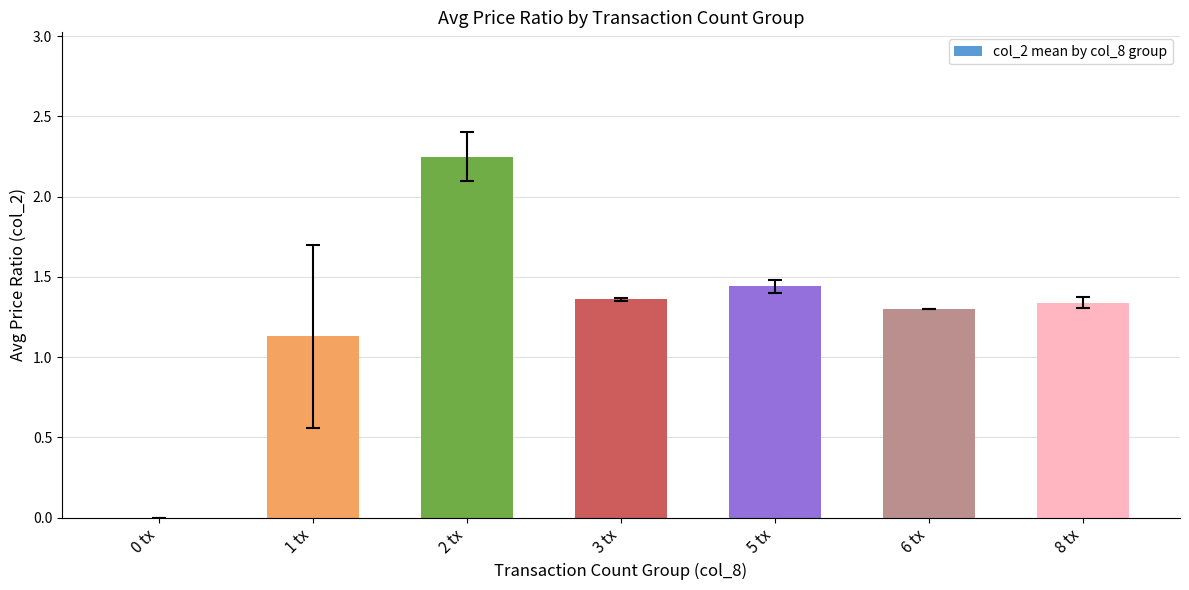

Are the bars horizontal?

No